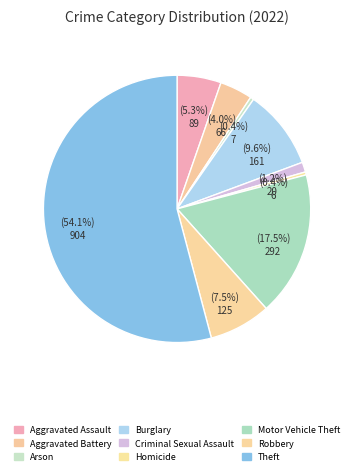

What percentage is NOT represented by Arson?

99.6%